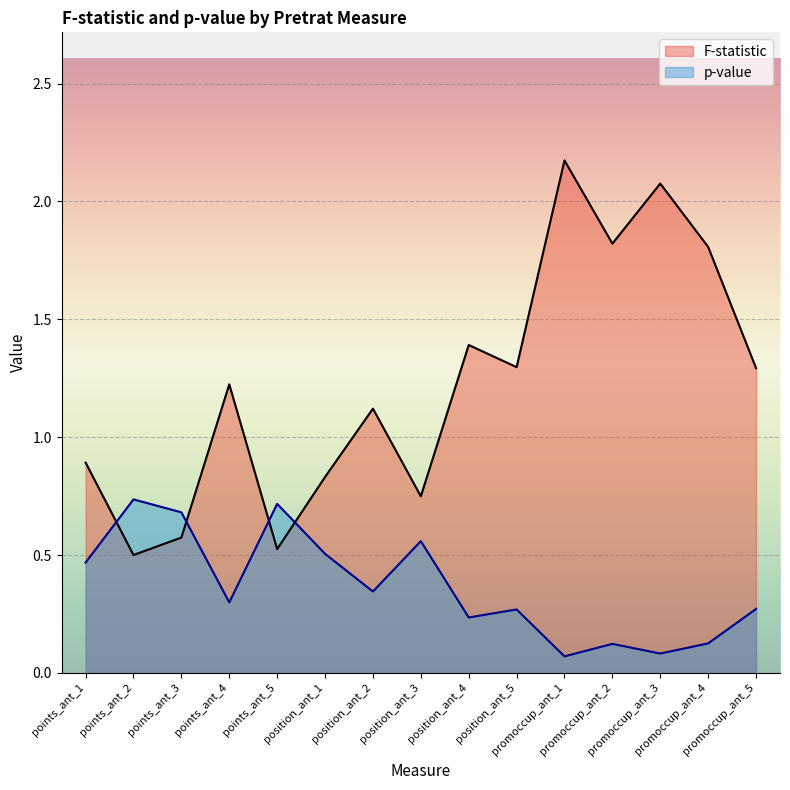

What is the difference between the maximum and minimum values in the F-statistic series?

1.7